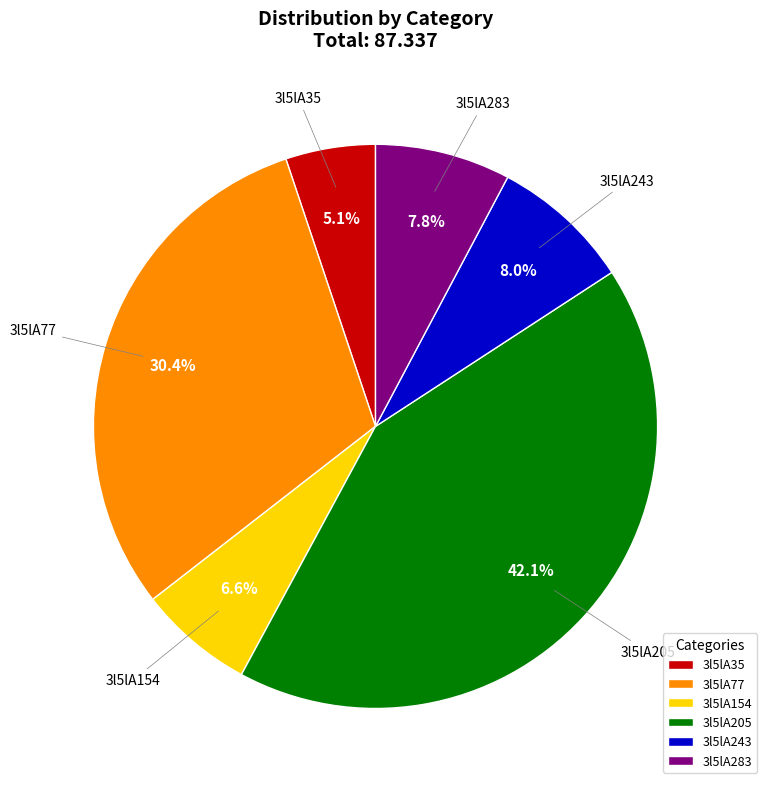

What is the largest slice in the pie chart?

3l5lA205